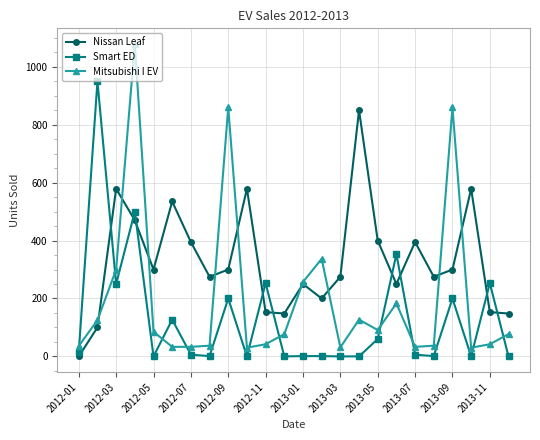

What is the maximum value shown in the chart?

1079